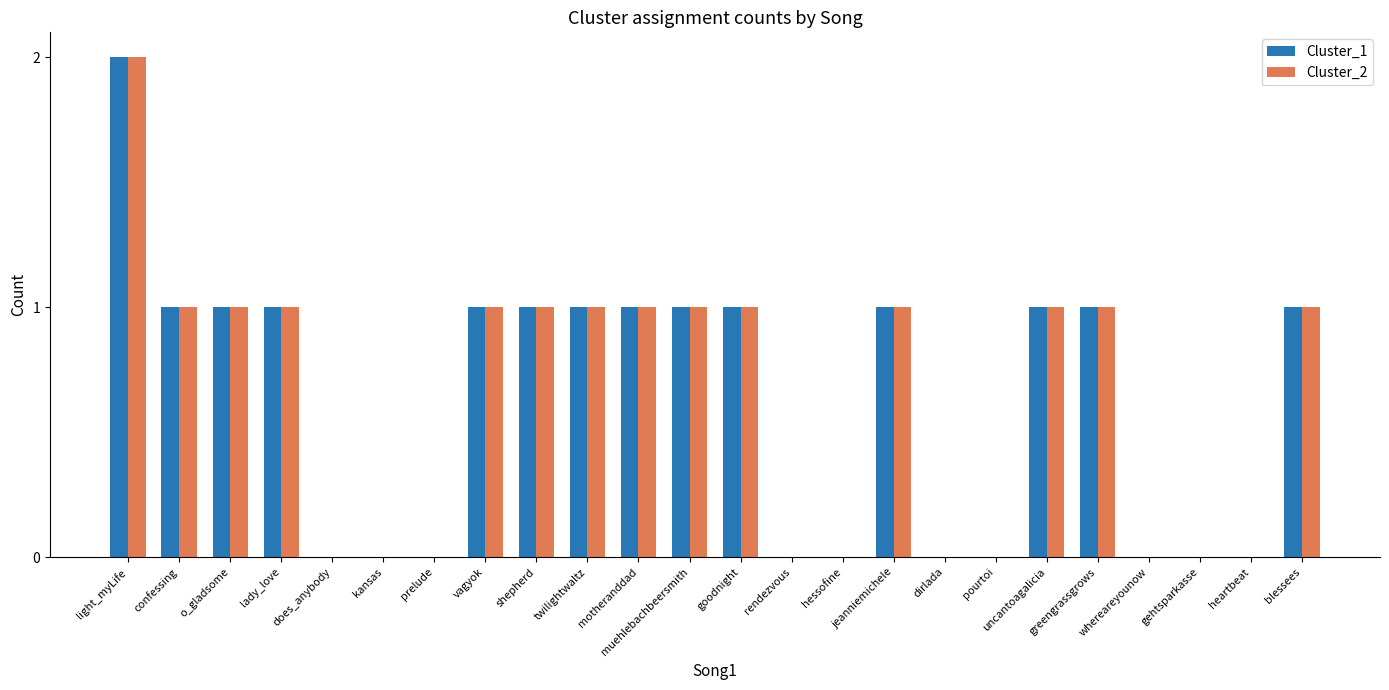

The Cluster_1 series shows 1 at prelude. True or false?

False